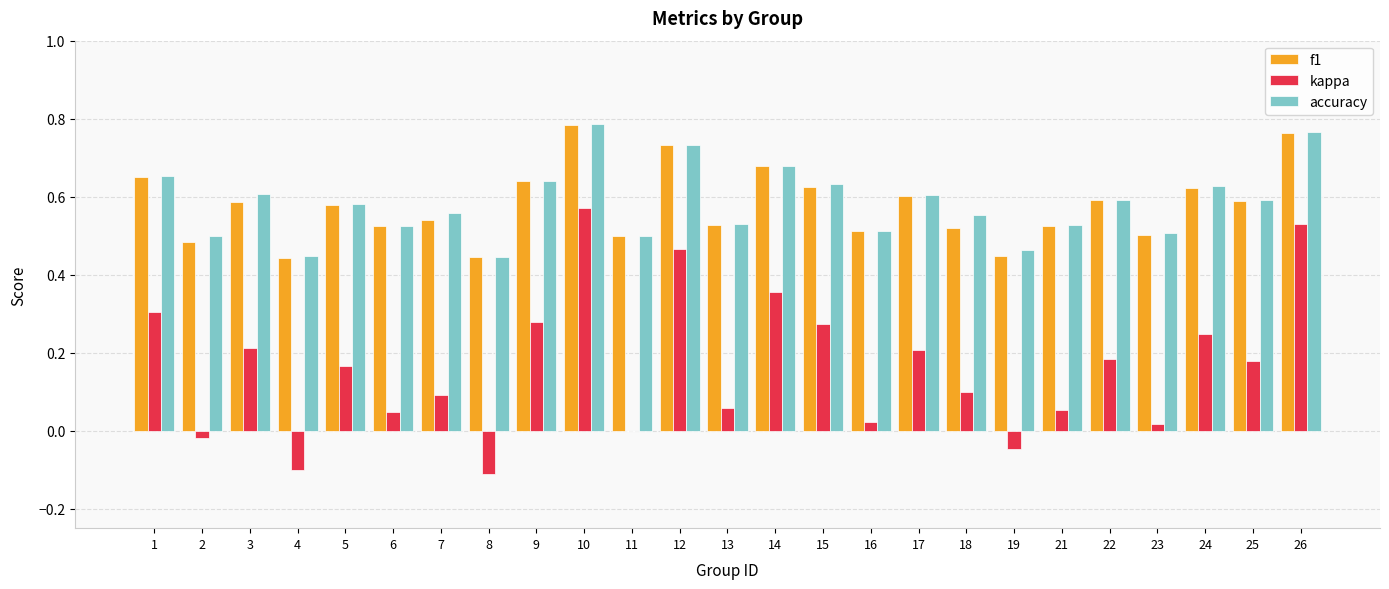

What is the total value across all series at 1?

1.6